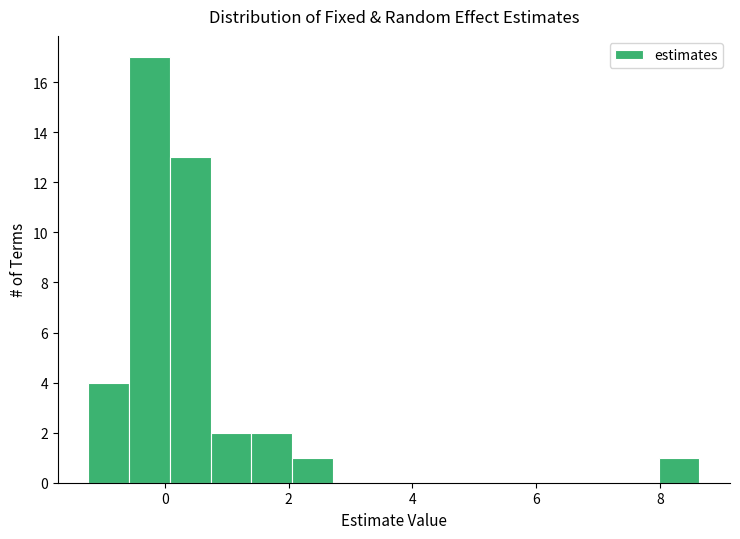

Read against the x-axis, roughly where is the centre of the tallest bar?

-0.2